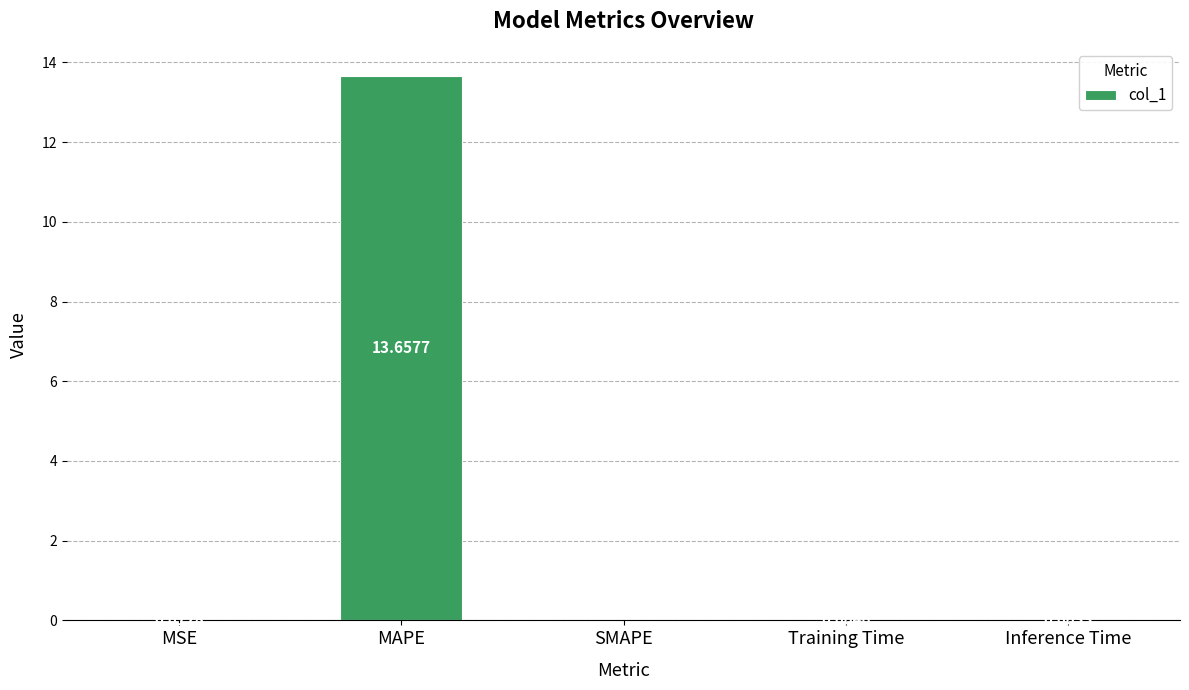

Which category has the highest value across all series?

MAPE